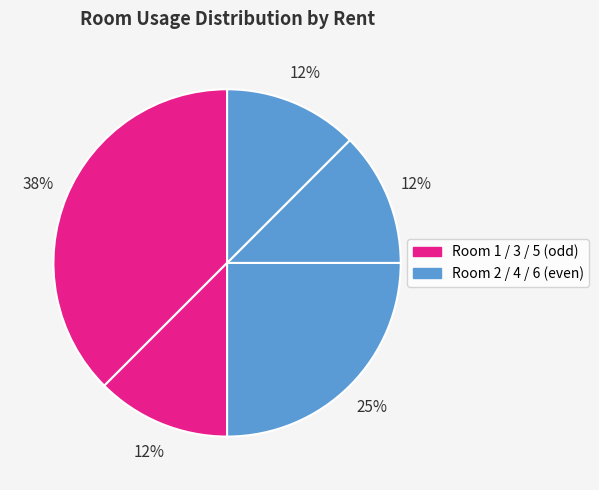

Count the number of slices in the pie.

5